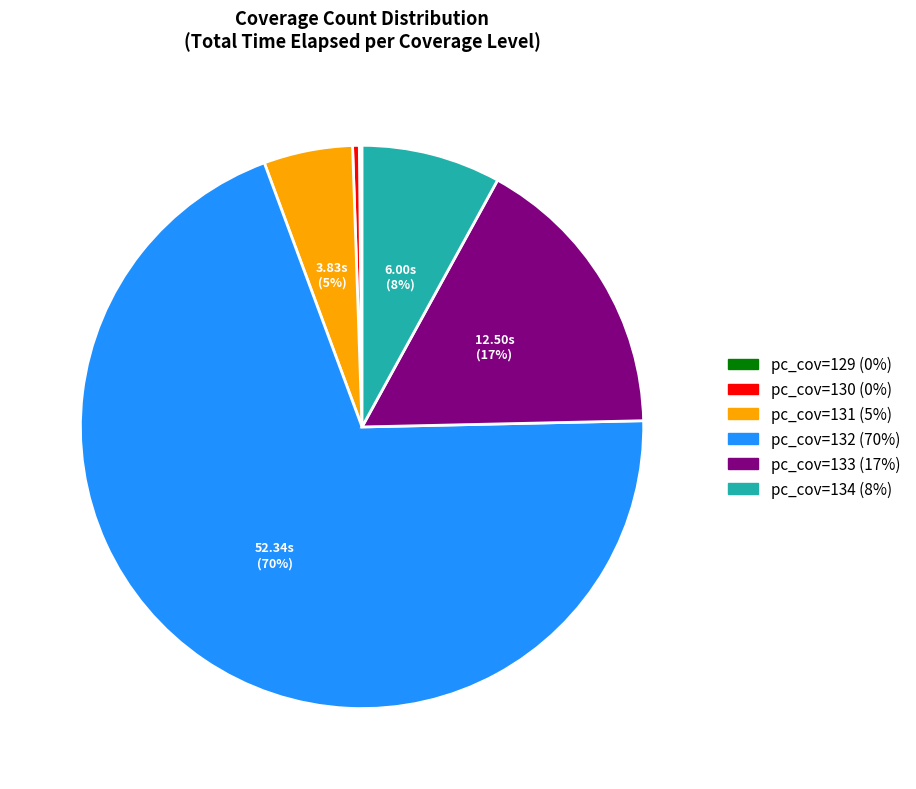

Does any single category account for the majority?

Yes